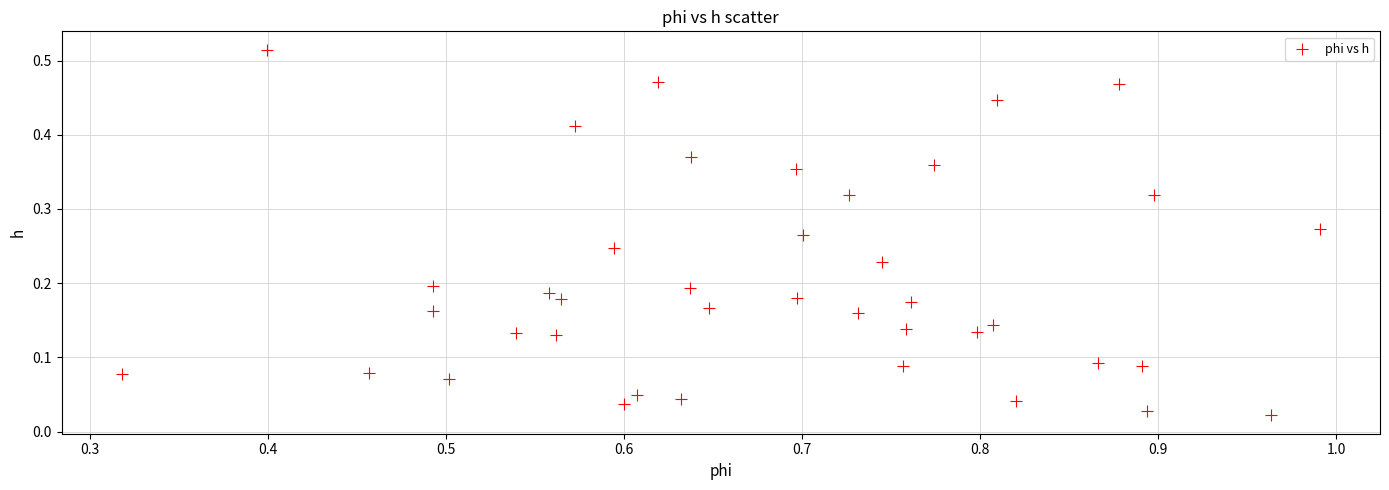

What is the range of X values (max minus min)?

0.7